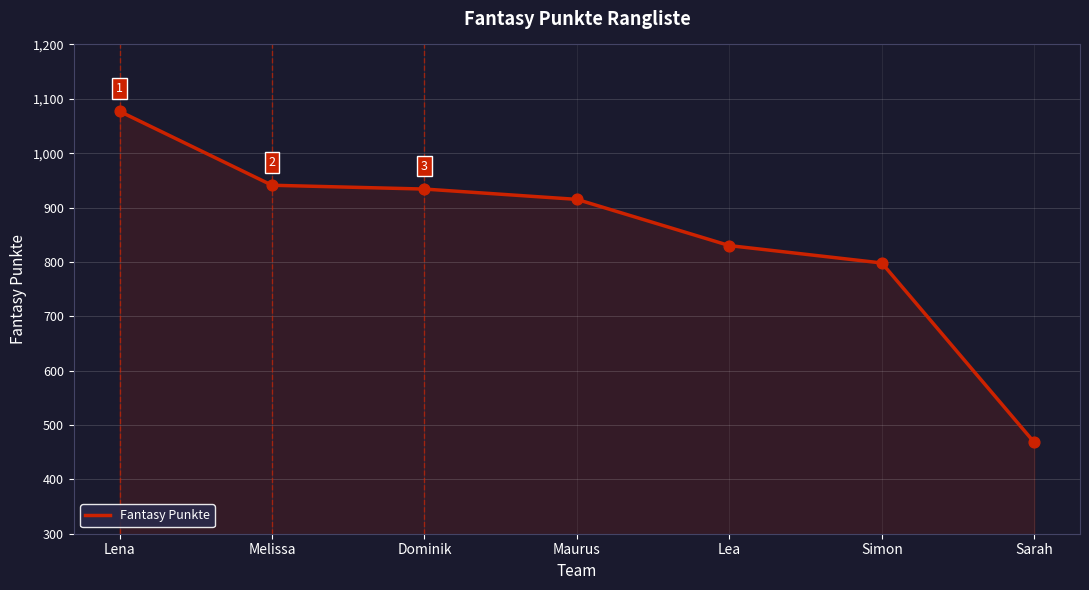

Between Maurus and Sarah, which is larger?

Maurus